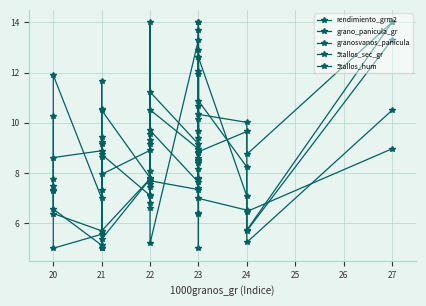

Is this an area chart (filled region under the line)?

No